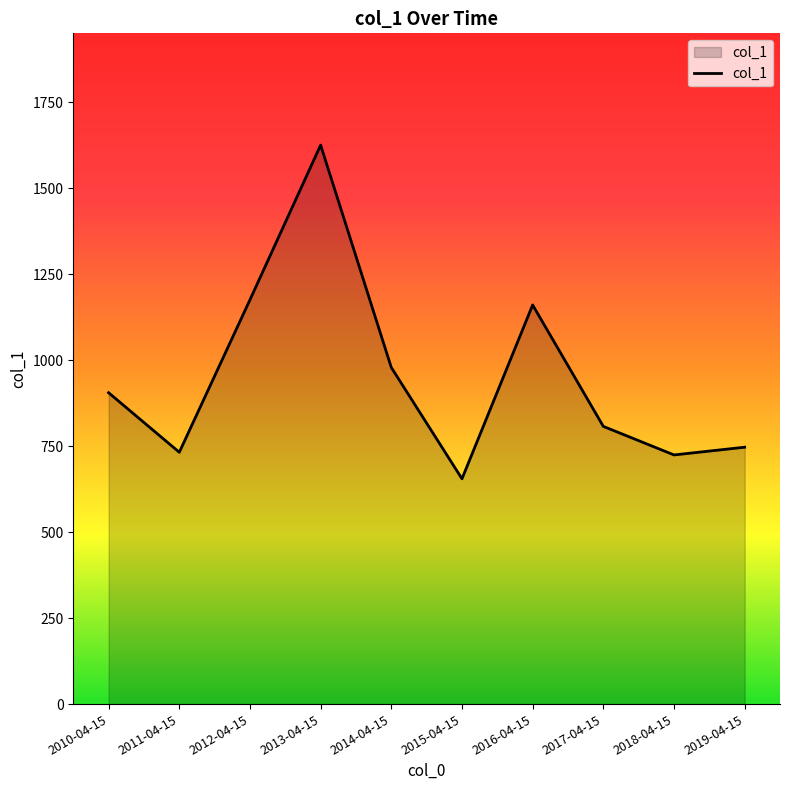

The chart shows a value of 979.1 at 2014-04-15. True or false?

True